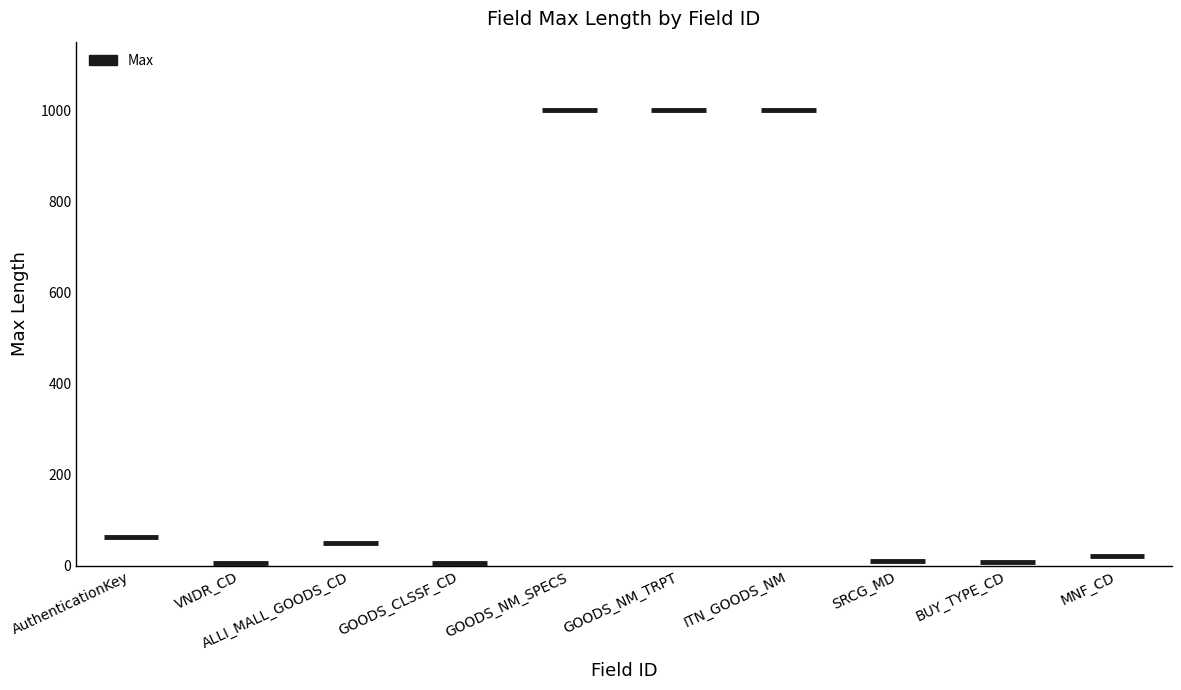

Between MNF_CD and VNDR_CD, which is larger?

MNF_CD